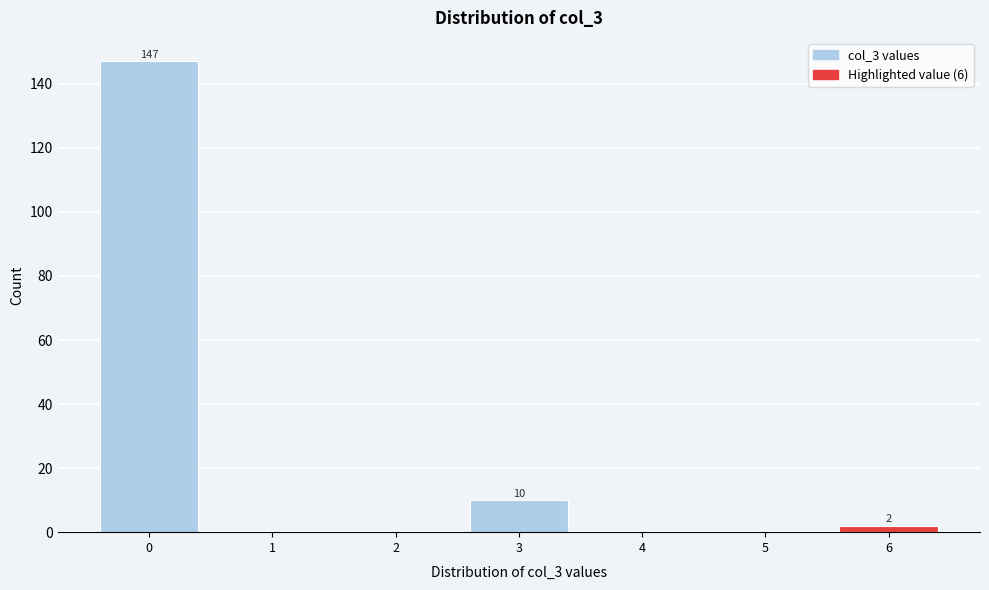

Reading left to right, extract all data points from this chart.

0=147	1=0	2=0	3=10	4=0	5=0	6=2